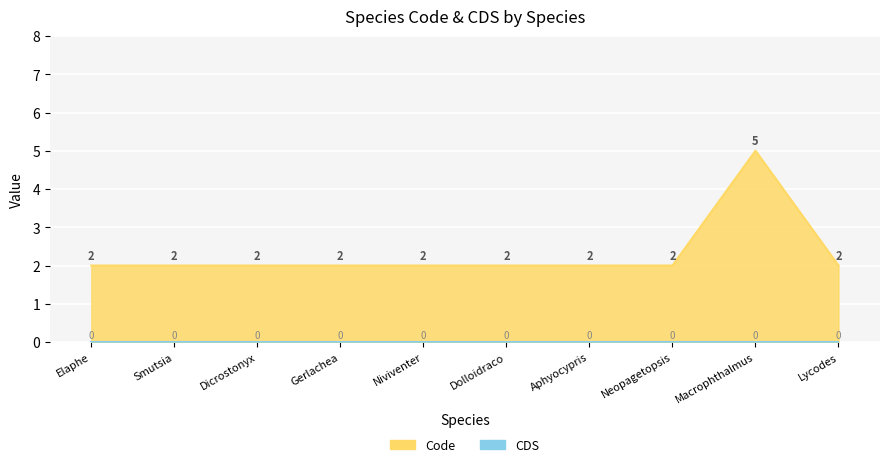

Is it true that the value at Lycodes is 1?

False